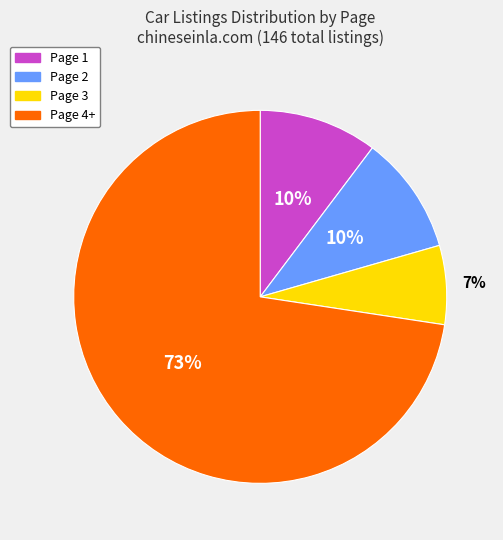

To the nearest percent, what is the difference between the largest and smallest slice percentages?

66%